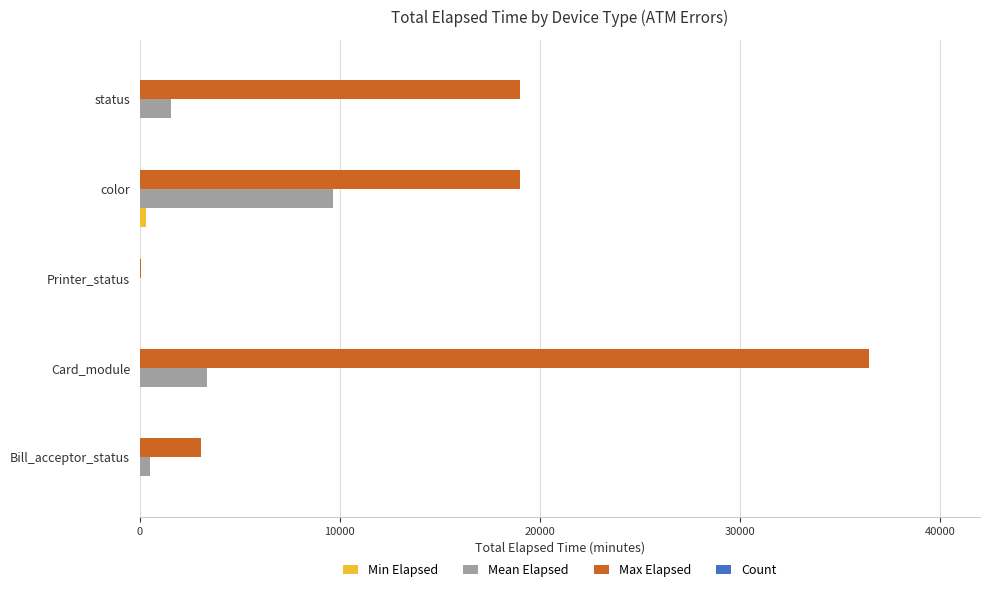

At which category is the sum across all series the highest?

Card_module